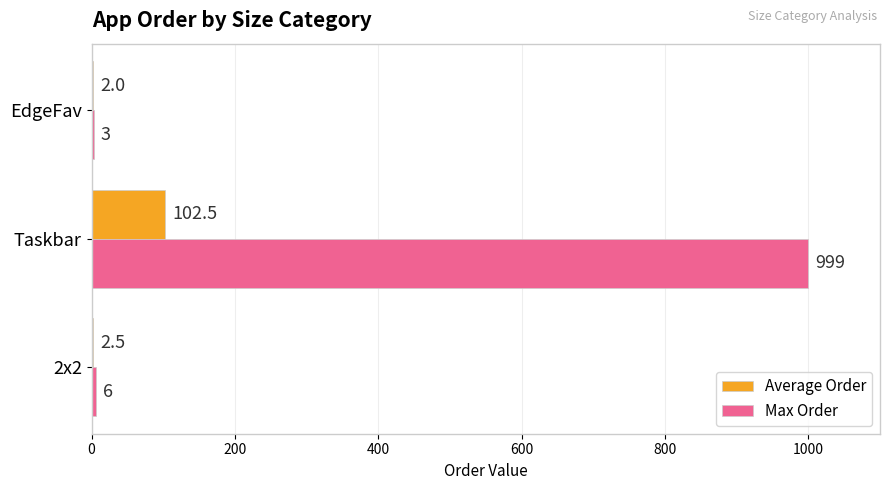

Which label corresponds to the largest value in the chart?

Taskbar